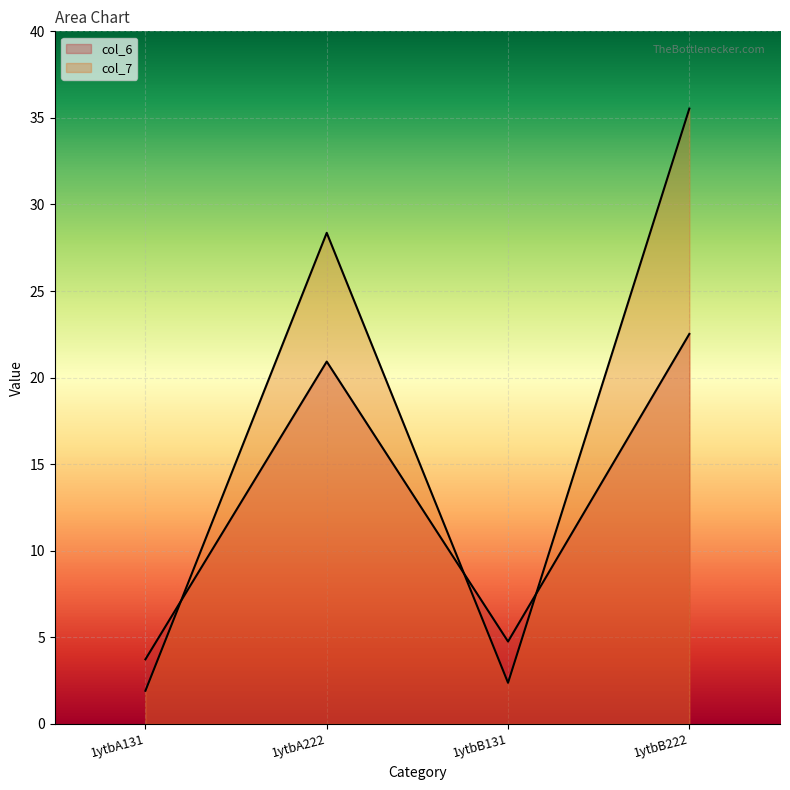

Where is the first local minimum for col_6?

1ytbB131